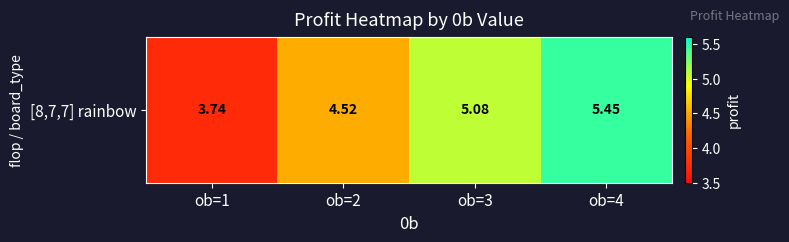

Rank the categories by value from lowest to highest.

ob=1, ob=2, ob=3, ob=4